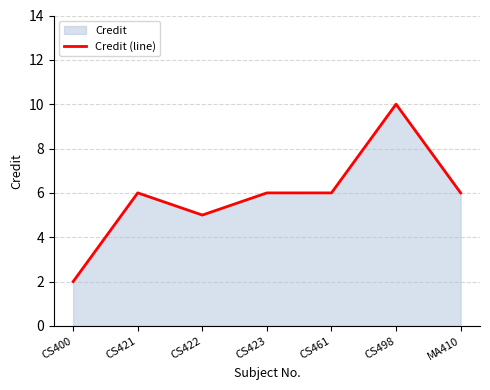

How many values are below 6?

2